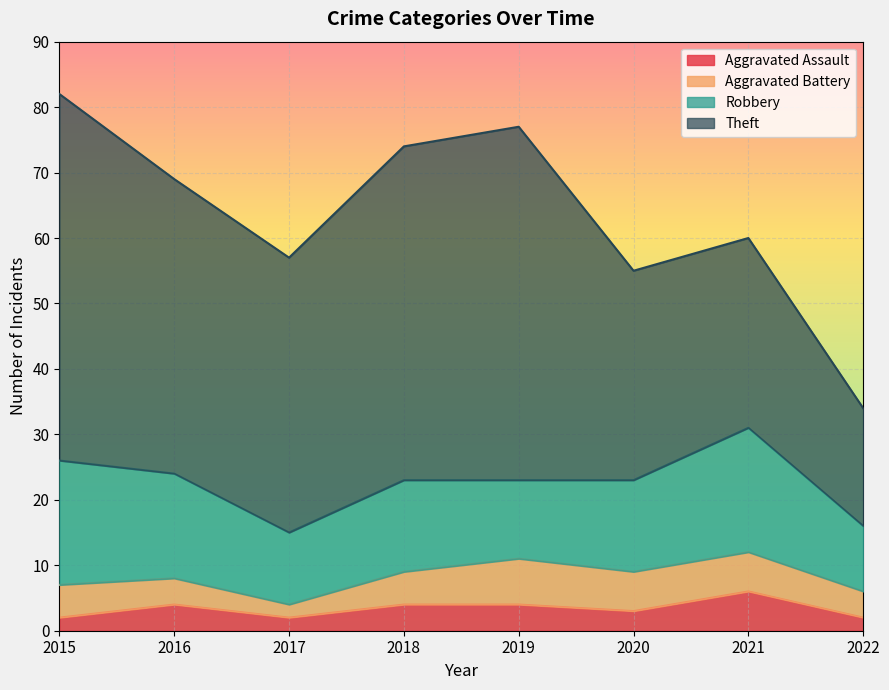

True or false: Theft has a value of 27 at 2022.

False